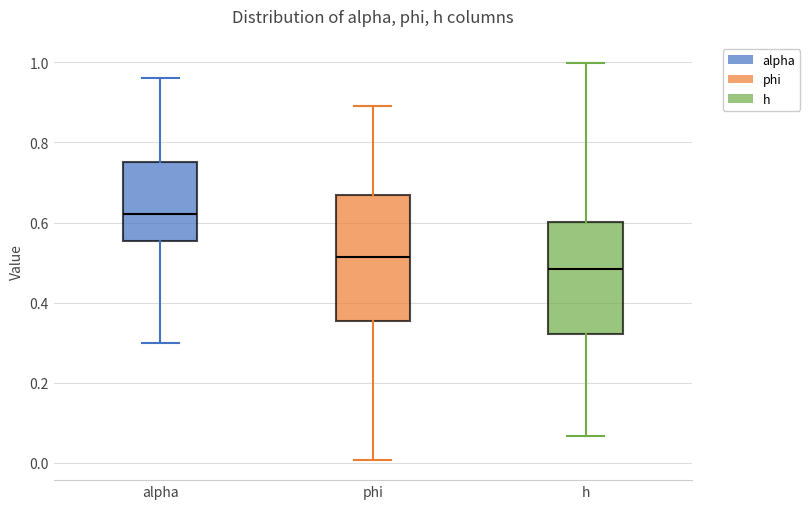

Which box is the tallest, from its lower edge to its upper edge?

phi